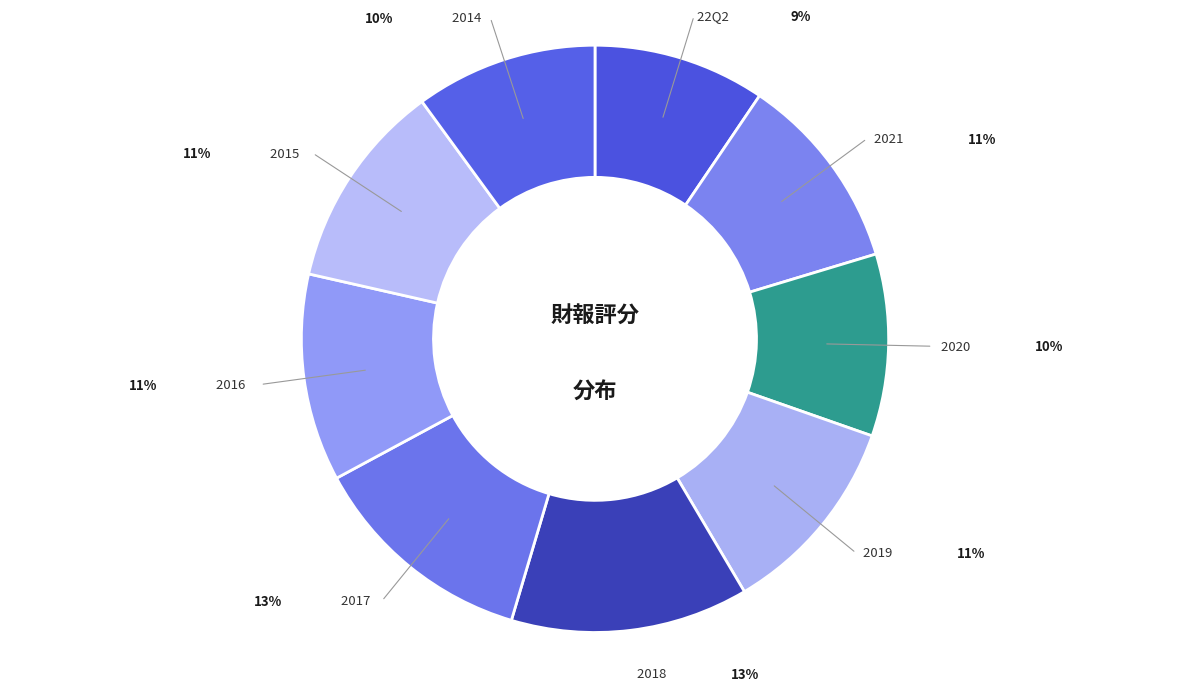

How many slices are in this pie chart?

9